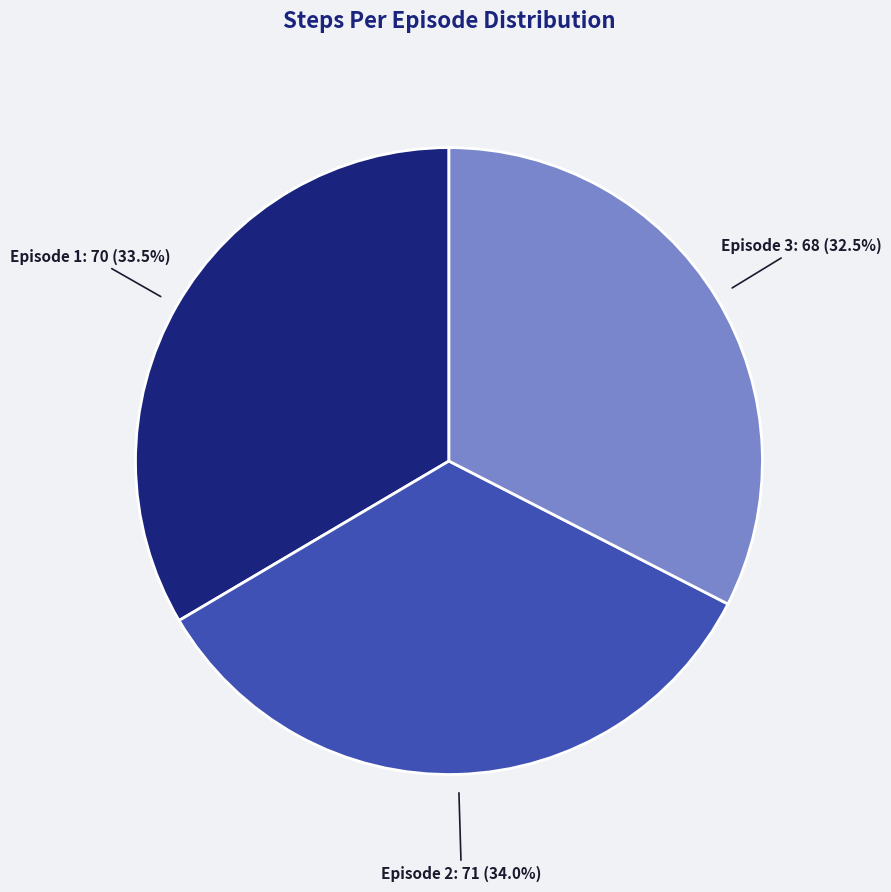

What percentage is the Episode 2 slice, to the nearest percent?

34%